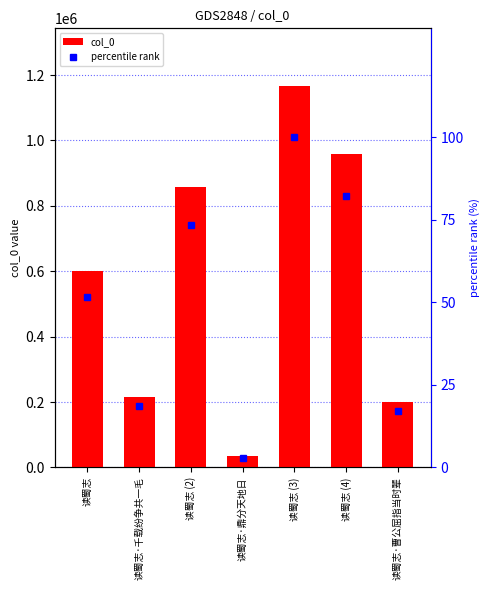

What is the sum of the percentile rank values at 读蜀志 and 读蜀志 (4)?

133.7